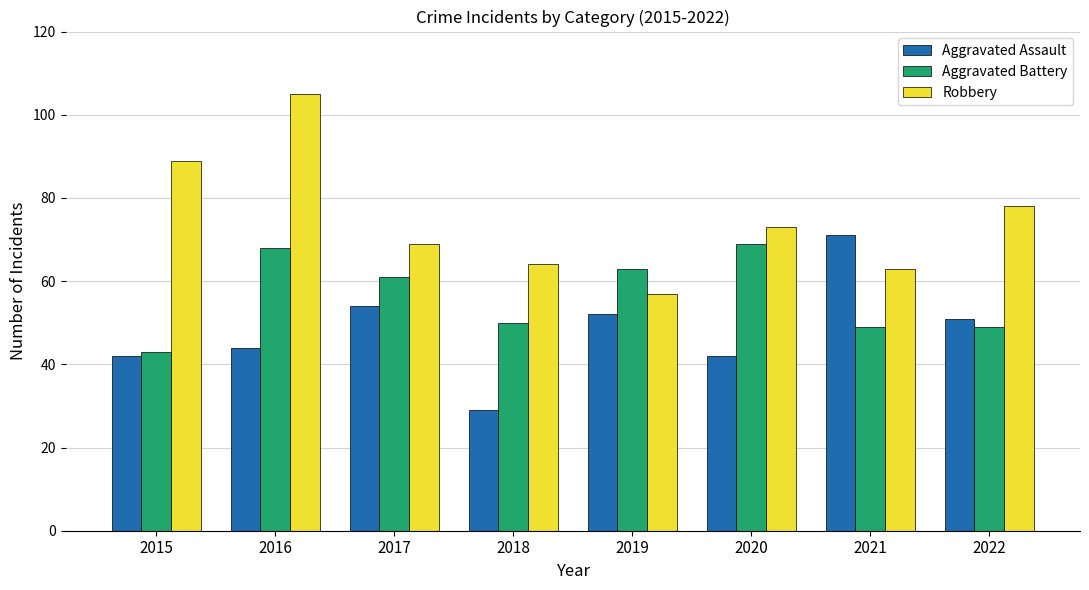

What is the sum of all Aggravated Assault values?

385